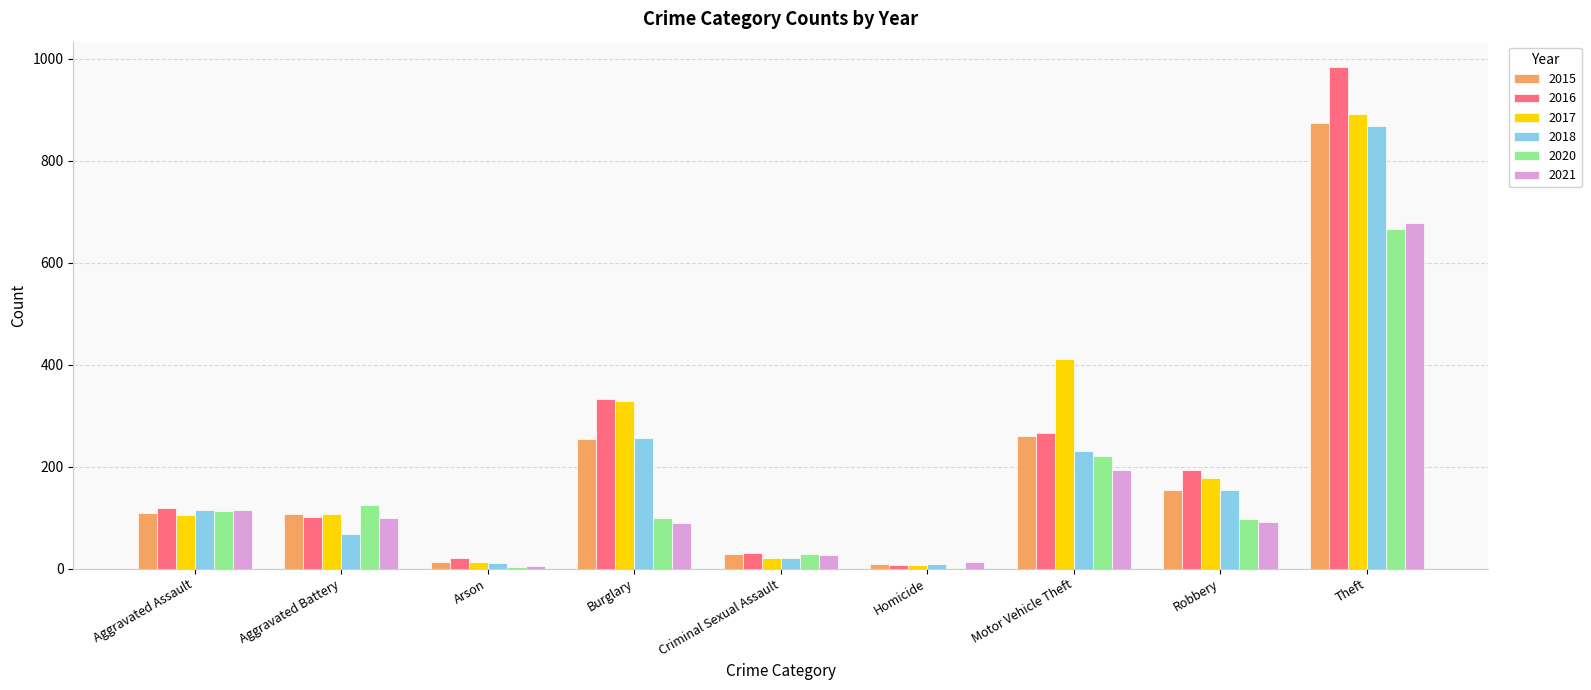

What is the total value across all series at Arson?

69